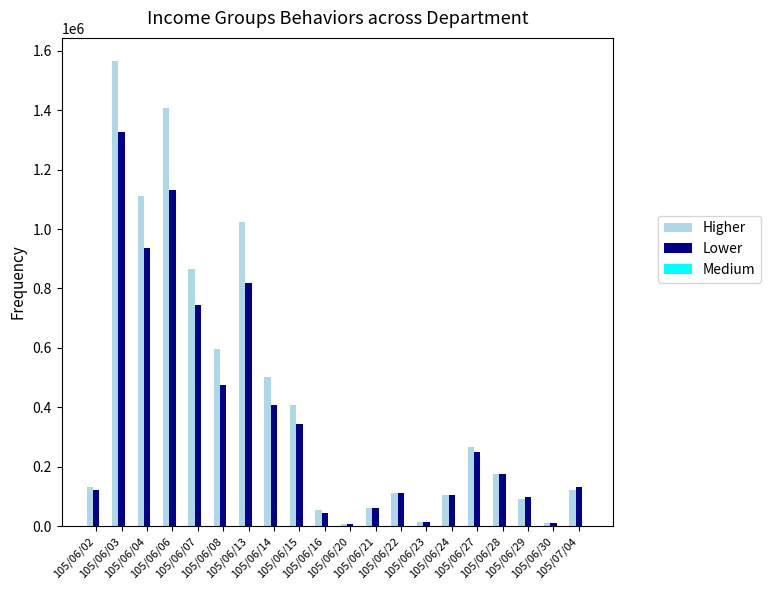

What is the greatest value displayed?

1565450